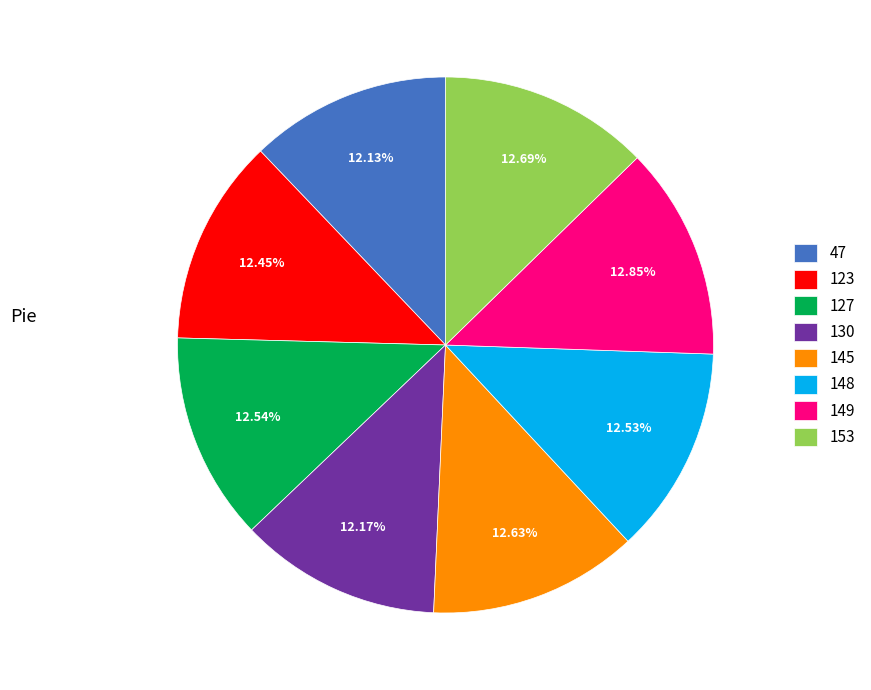

Is there any slice that represents more than half of the pie?

No